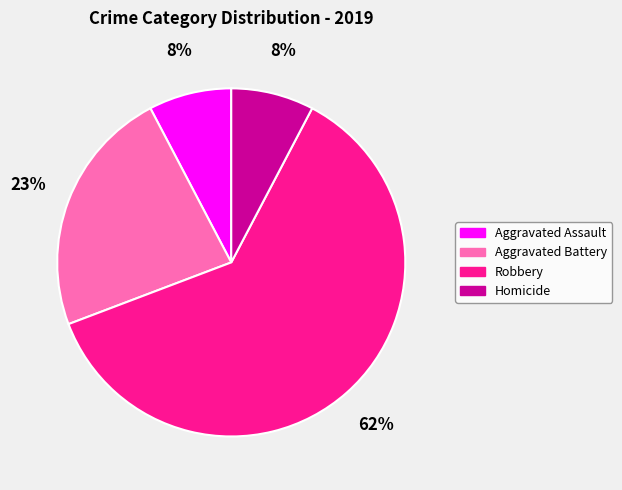

Do Aggravated Assault and Homicide together represent more than half of the pie?

No